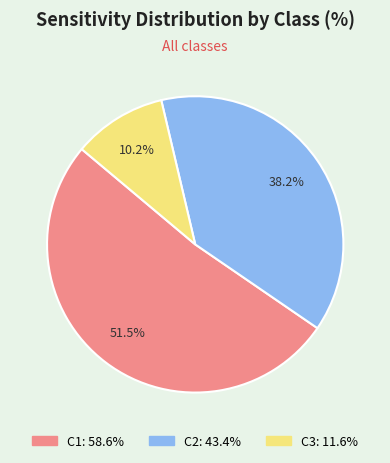

Rank the categories by value from lowest to highest.

C3, C2, C1